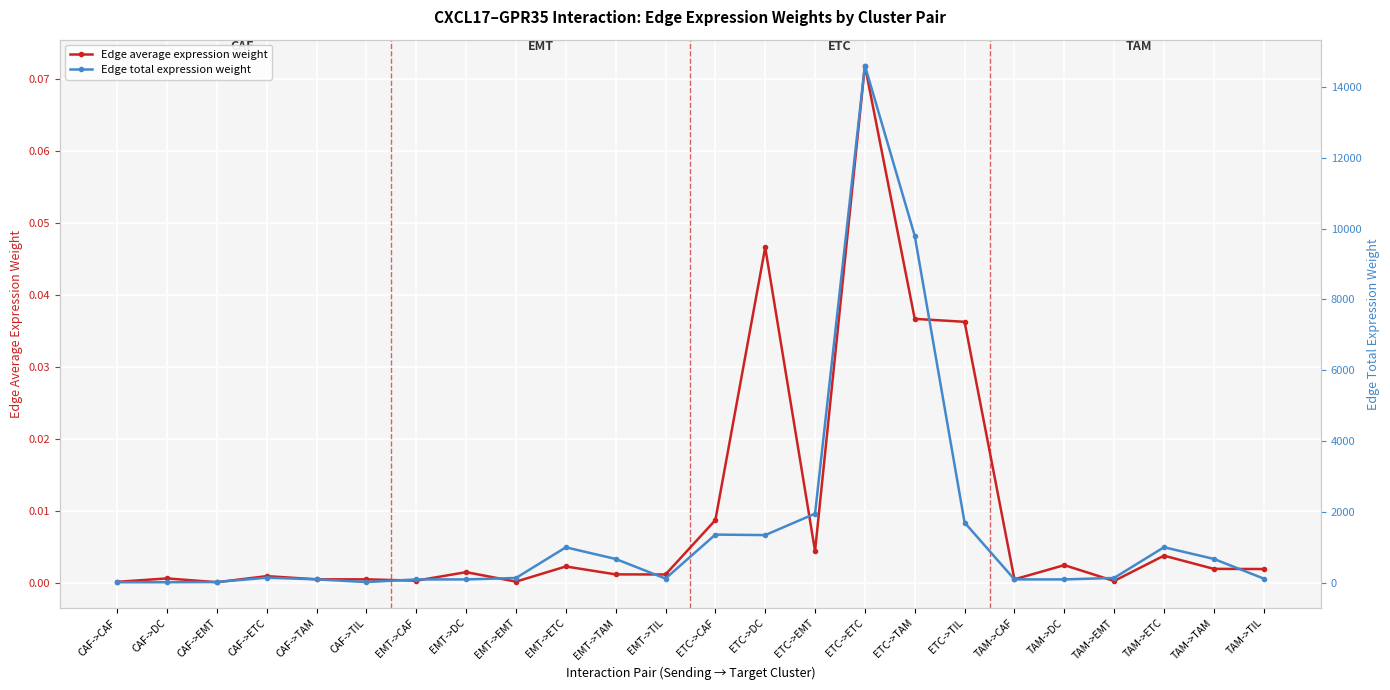

What is the average value of the Edge total expression weight series?

1469.1